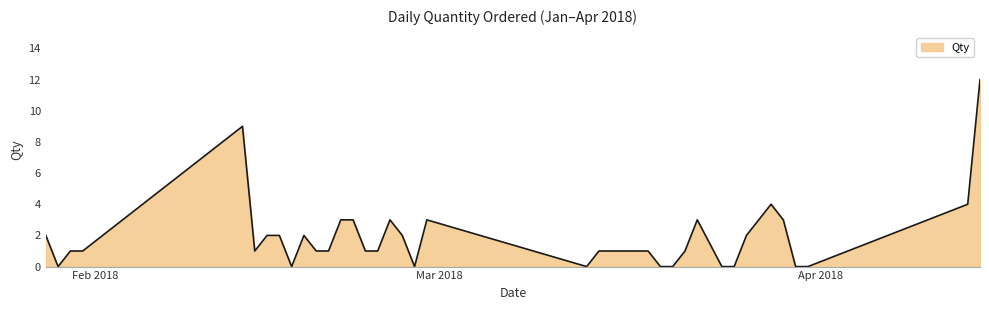

What is the difference between the maximum and minimum values?

12